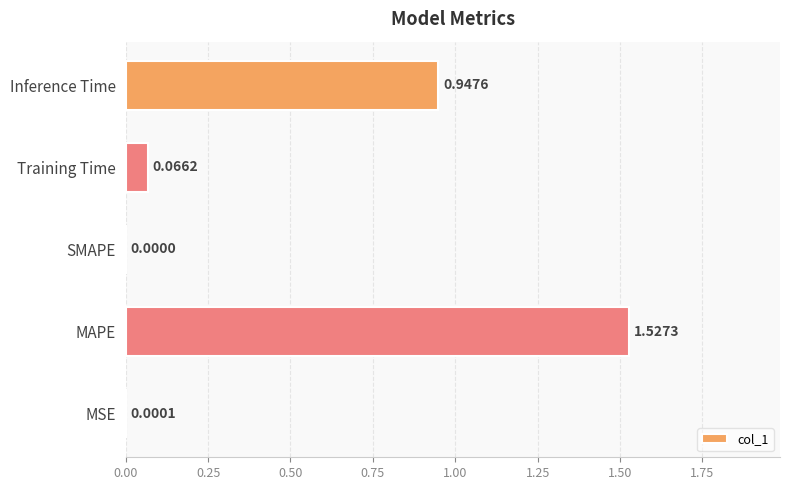

At which label is the value closest to 0?

SMAPE